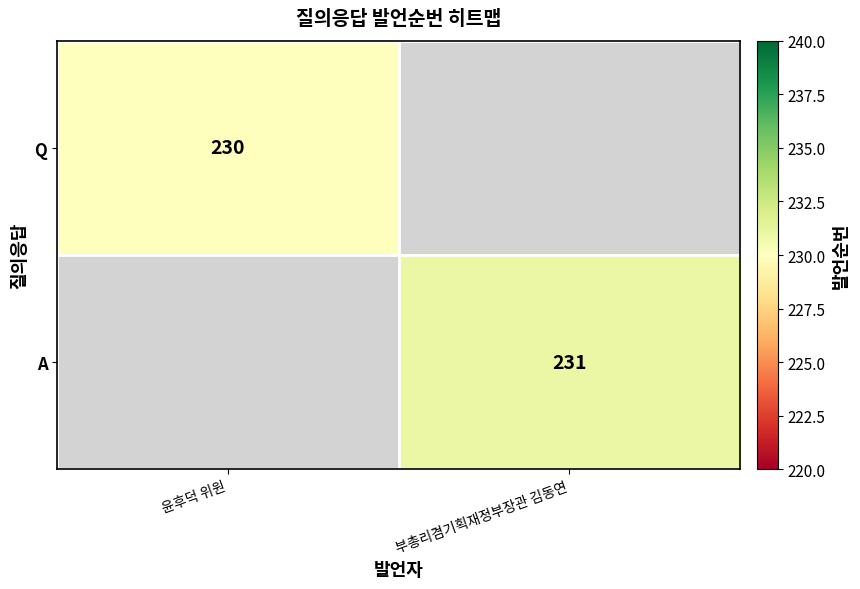

The value of Q at 윤후덕 위원 is 230. True or false?

True